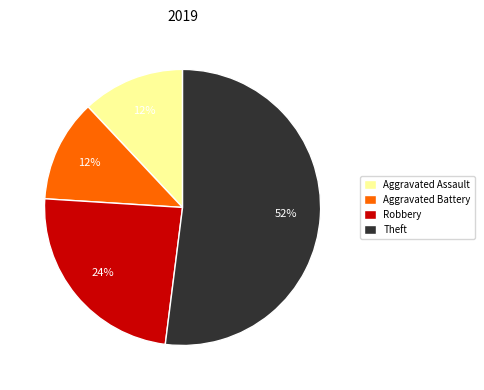

The Aggravated Assault slice represents 12% of the pie. True or false?

True